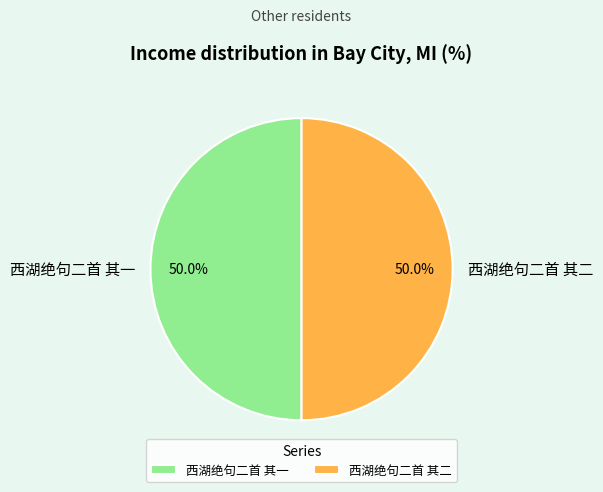

What percentage is NOT represented by 西湖绝句二首 其二?

50.0%